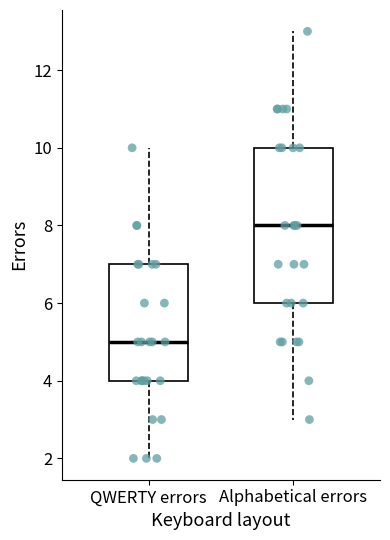

Which box is the tallest, from its lower edge to its upper edge?

Alphabetical errors